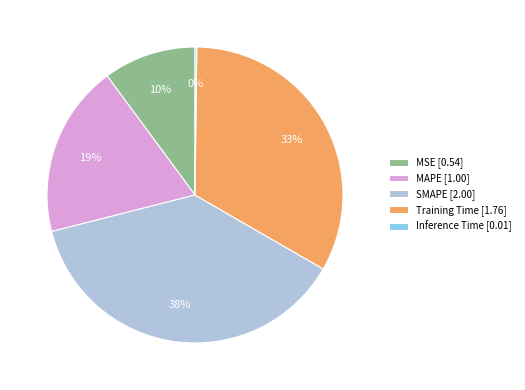

Is MSE [0.54] the majority of the pie?

No